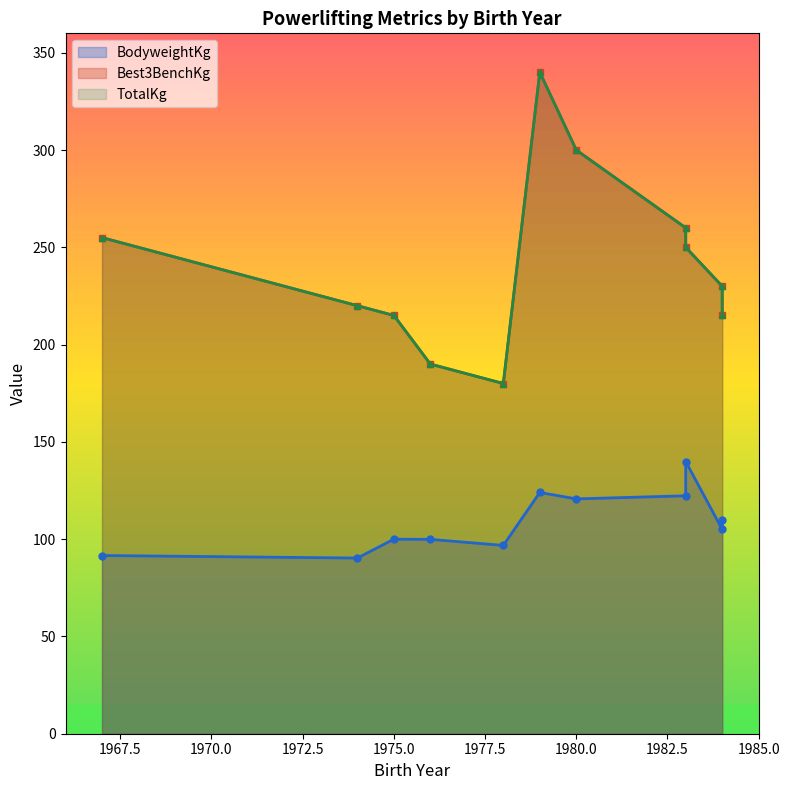

What is the difference between the highest and lowest values at 1983?

137.7